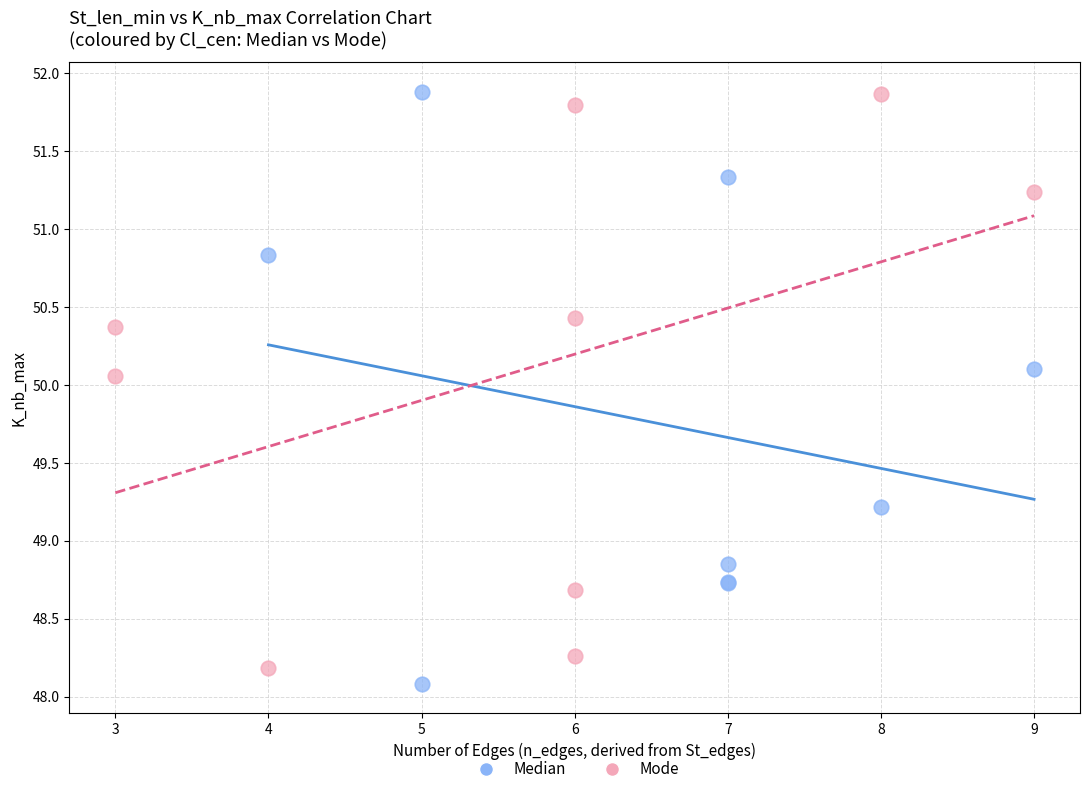

What are all the series names shown in the legend?

Median, Mode